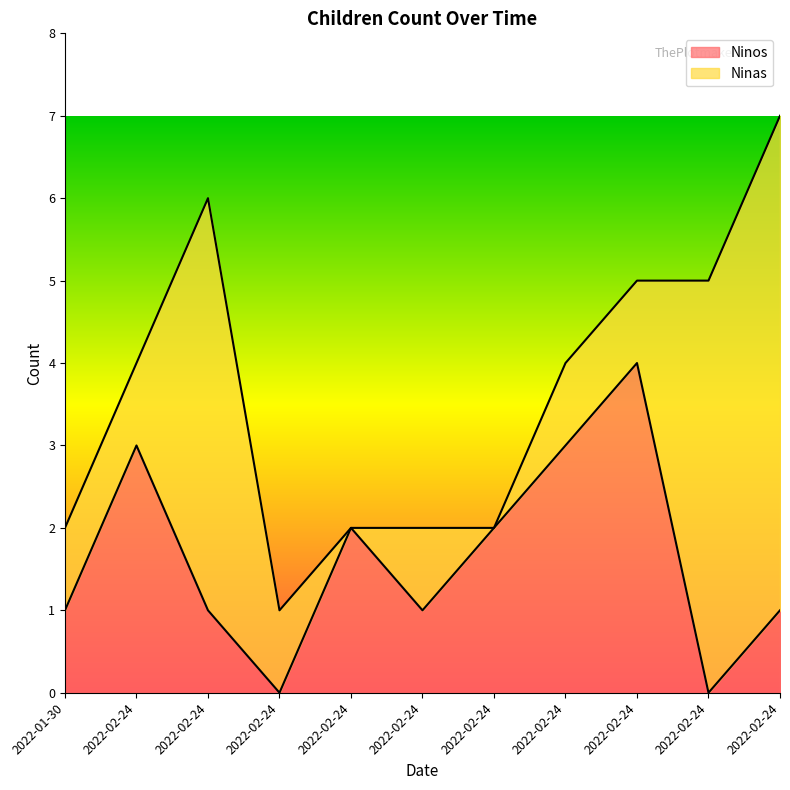

What is the sum of the values at 2022-02-24 and 2022-02-24?

6